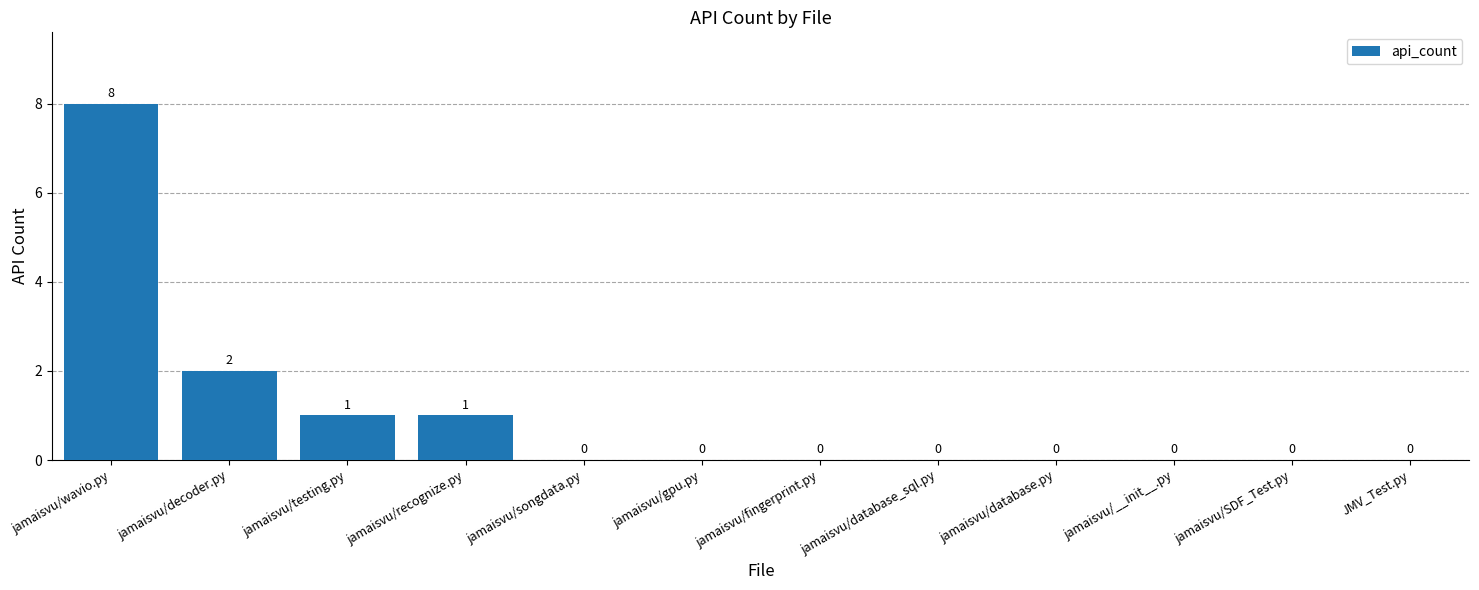

Is it true that the value at jamaisvu/SDF_Test.py is -5?

False